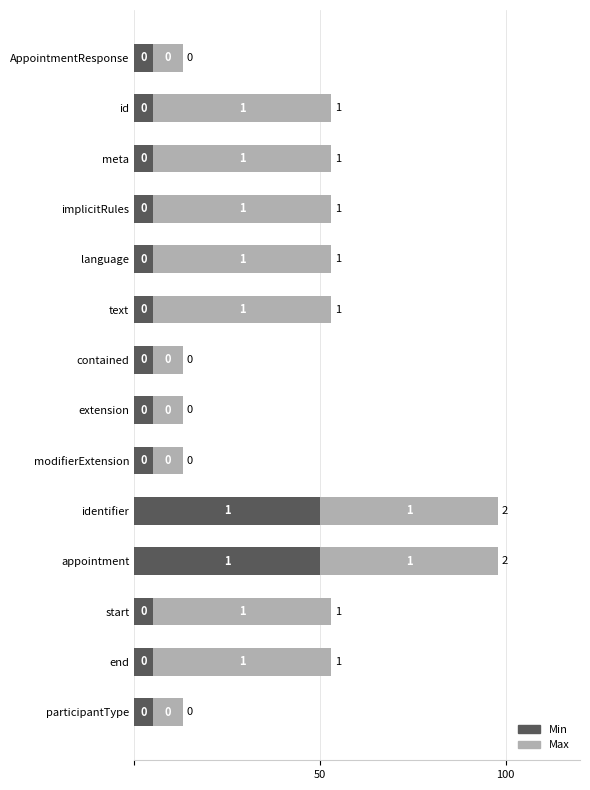

Rank the series by their maximum value, from highest to lowest.

Min, Max